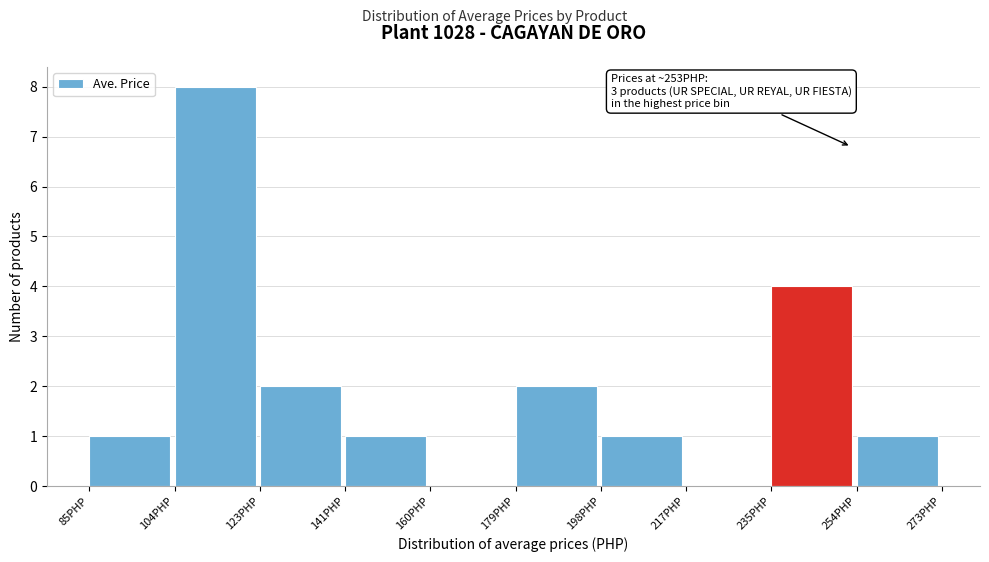

Over which range of the x-axis is the bar tallest?

103.8 to 122.6